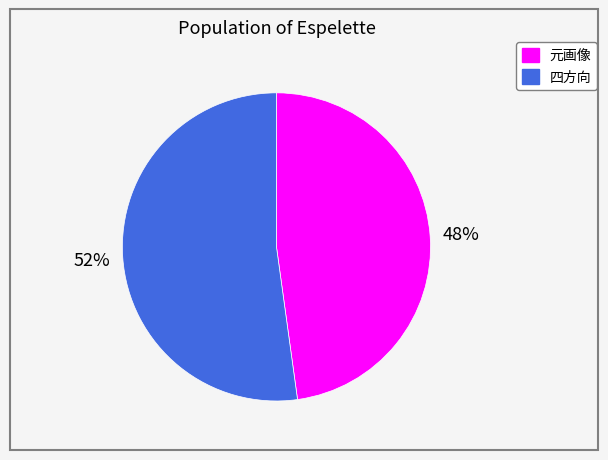

Rank the categories by value from lowest to highest.

元画像, 四方向